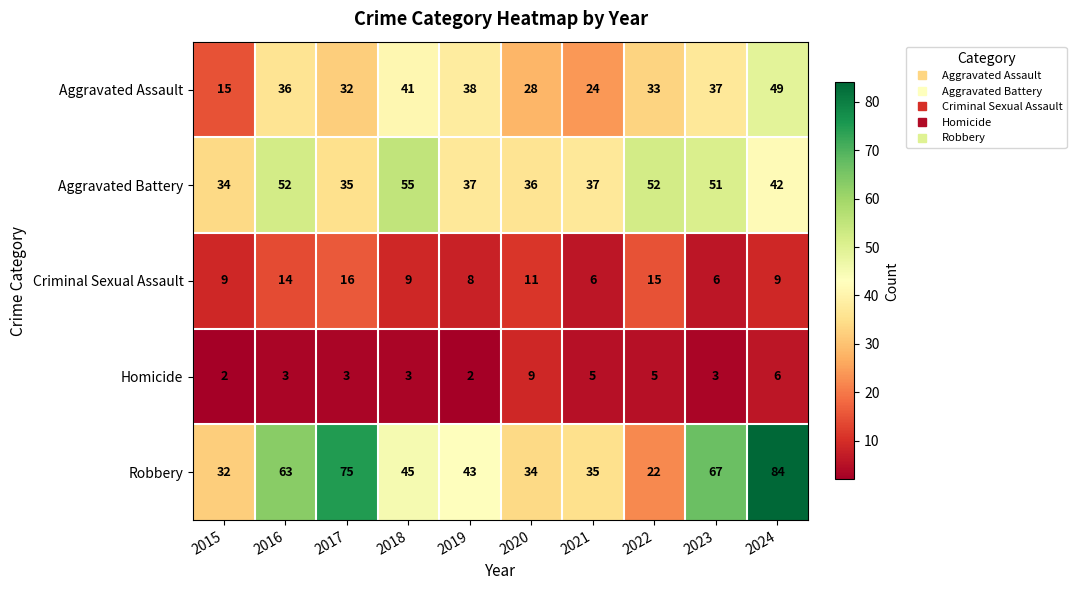

At which label does Aggravated Battery first exceed 42?

2016